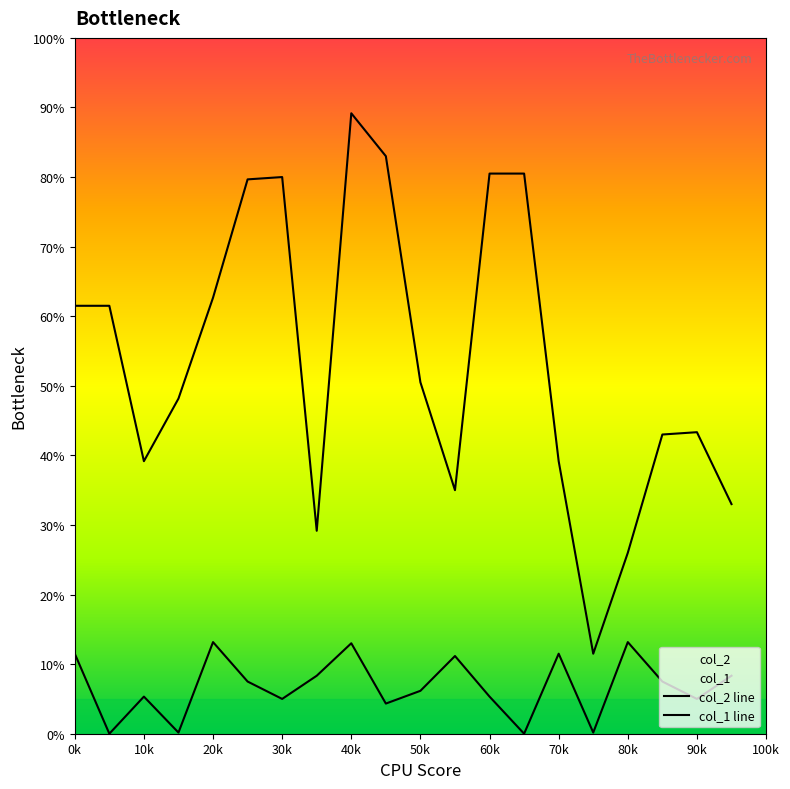

True or false: col_1 line and col_2 line intersect in this chart.

False